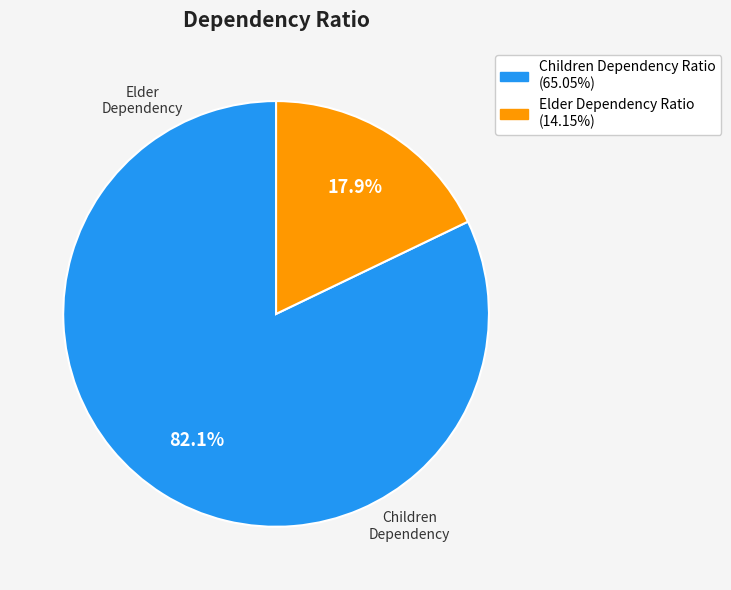

Does any single category account for the majority?

Yes